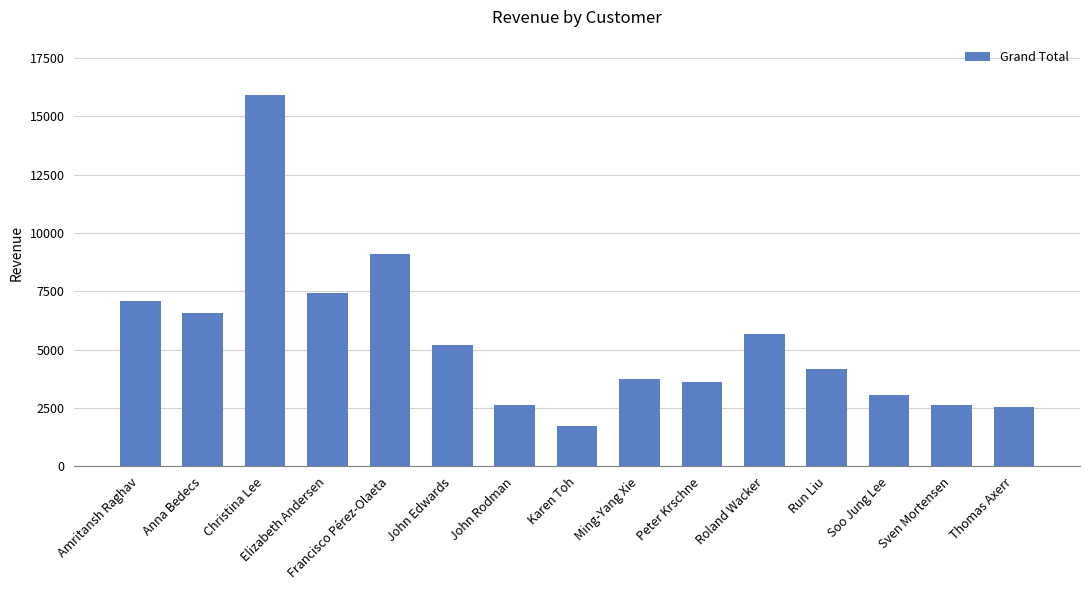

At which category does the chart reach its minimum across all series?

Karen Toh